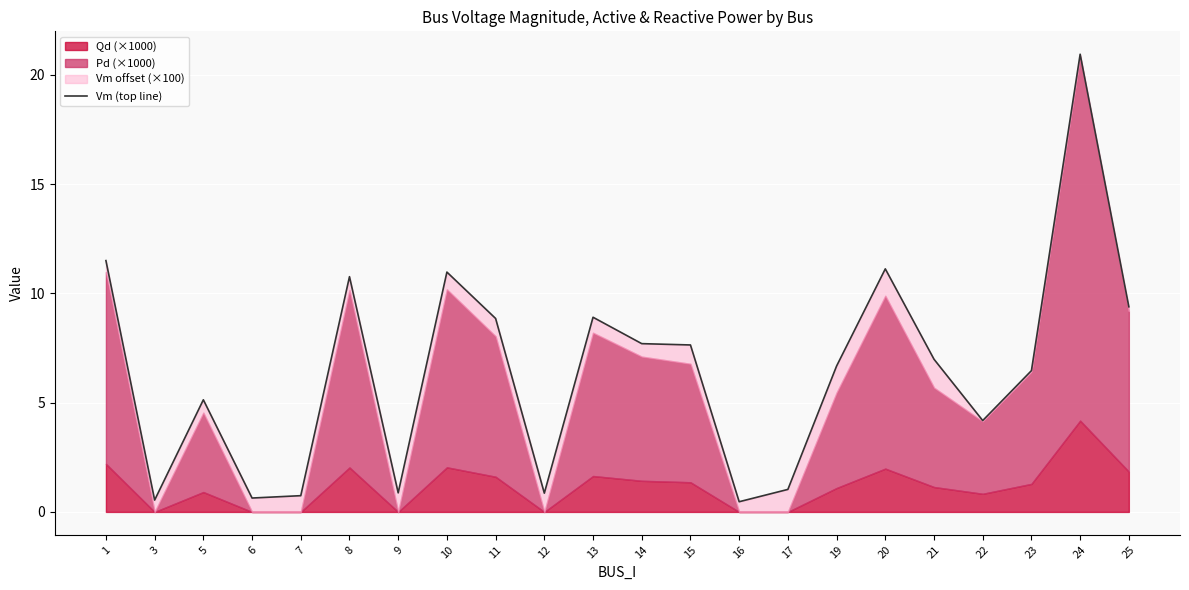

Which category has the highest value across all series?

24